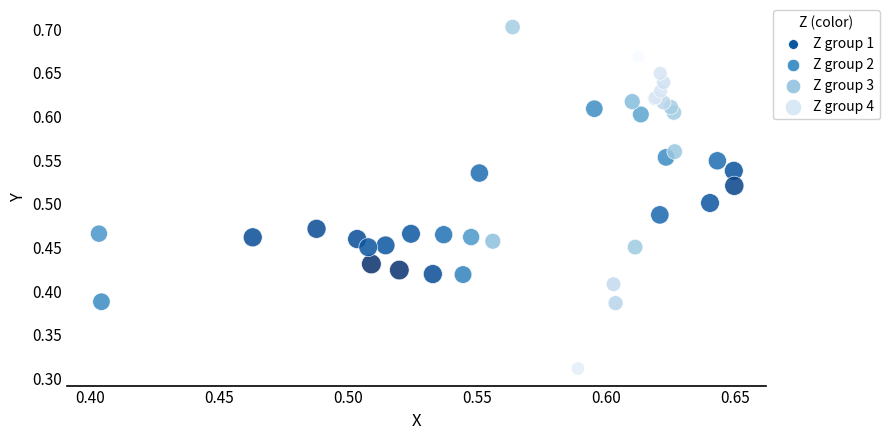

Which series contains the lowest Y value?

Z group 4